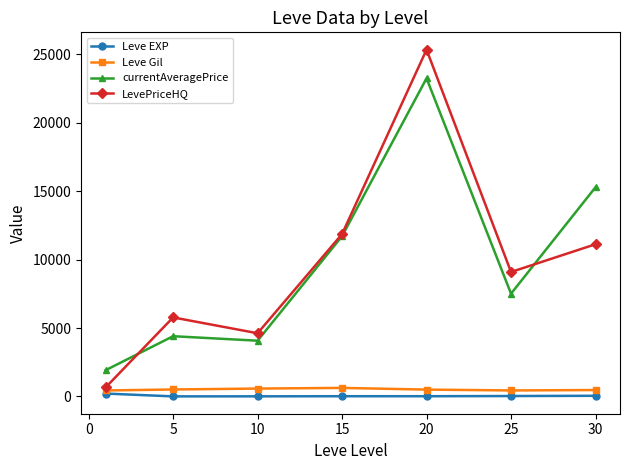

What is the maximum value for LevePriceHQ?

25349.8